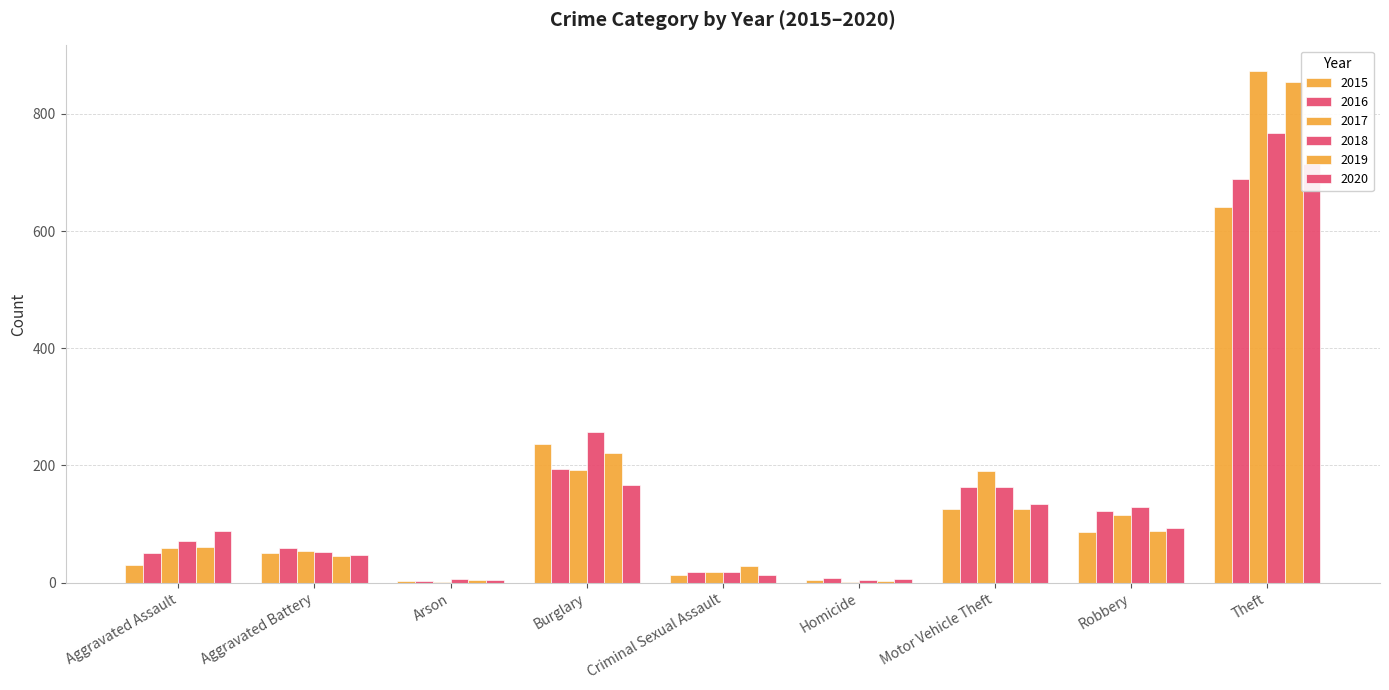

What is the highest value of the 2017 series?

873